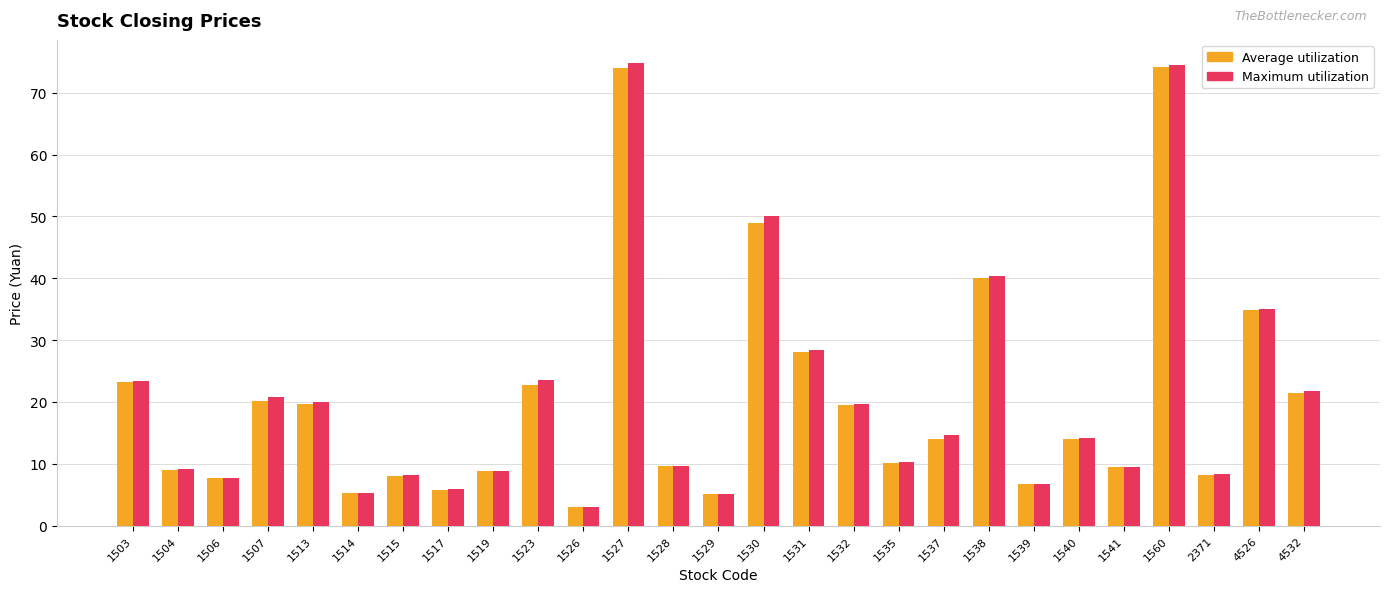

How many groups of bars are there?

27